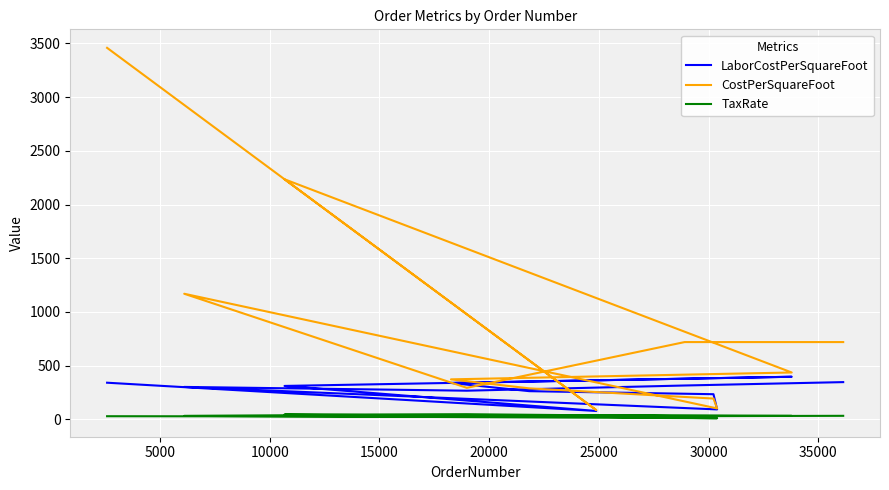

In CostPerSquareFoot, how many points are higher than both neighbors (excluding endpoints)?

2